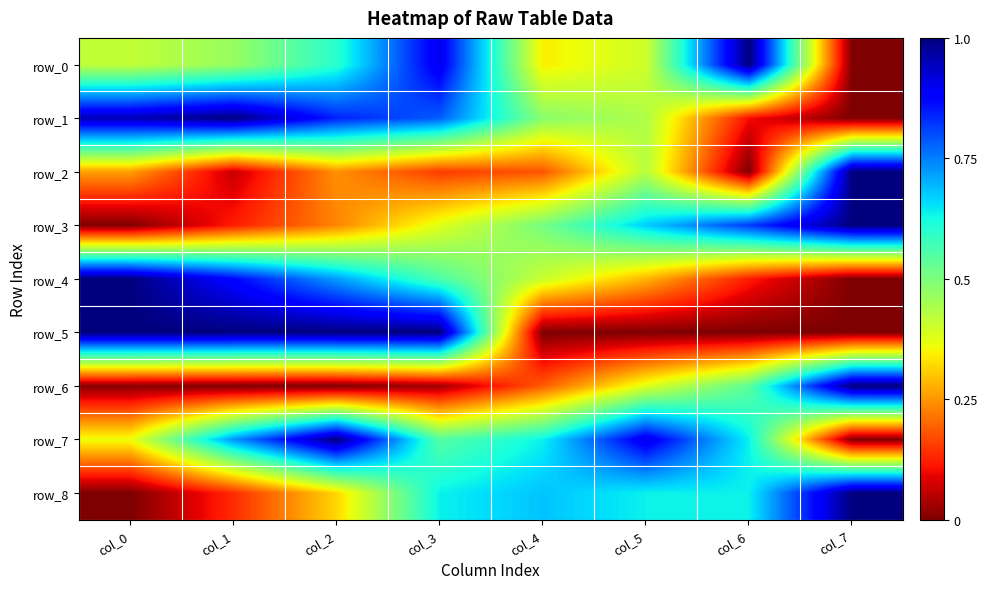

What is the maximum value for row_0?

1.0